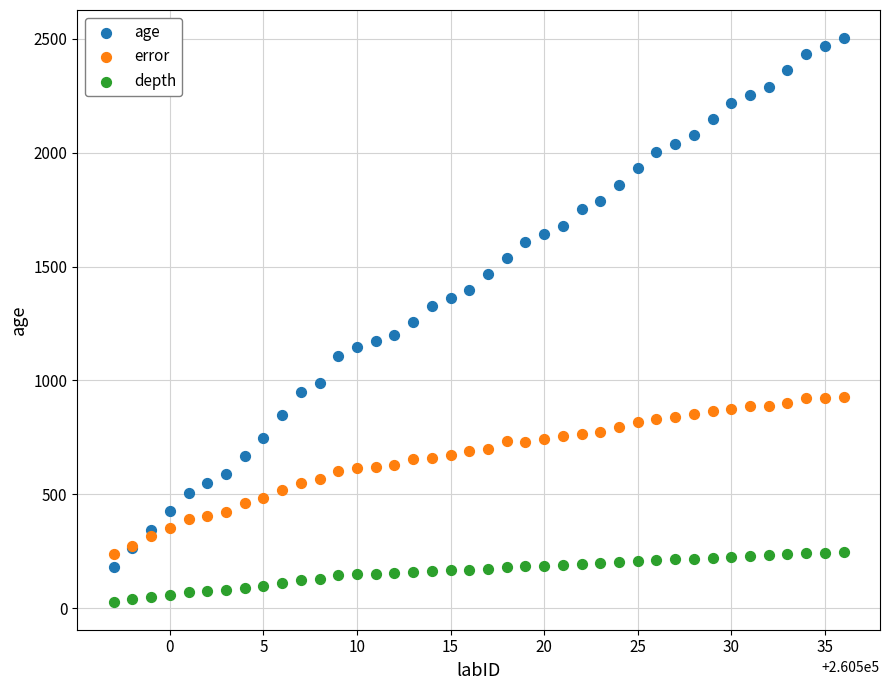

Which series has the widest spread of Y values?

age